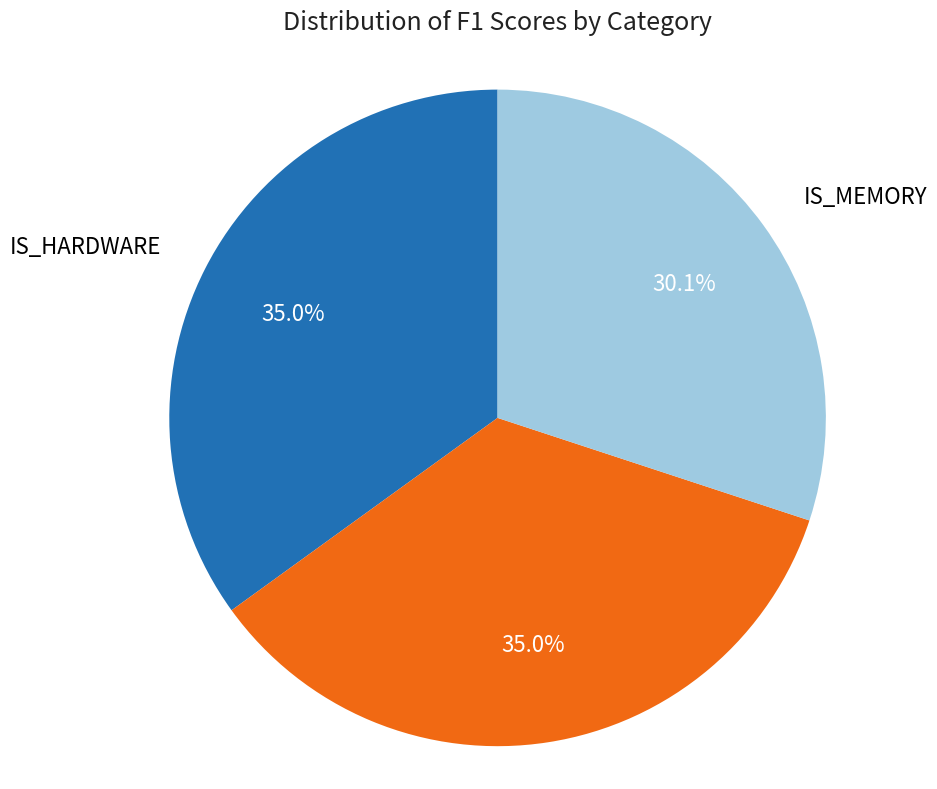

To the nearest percent, what is the average slice percentage?

33%